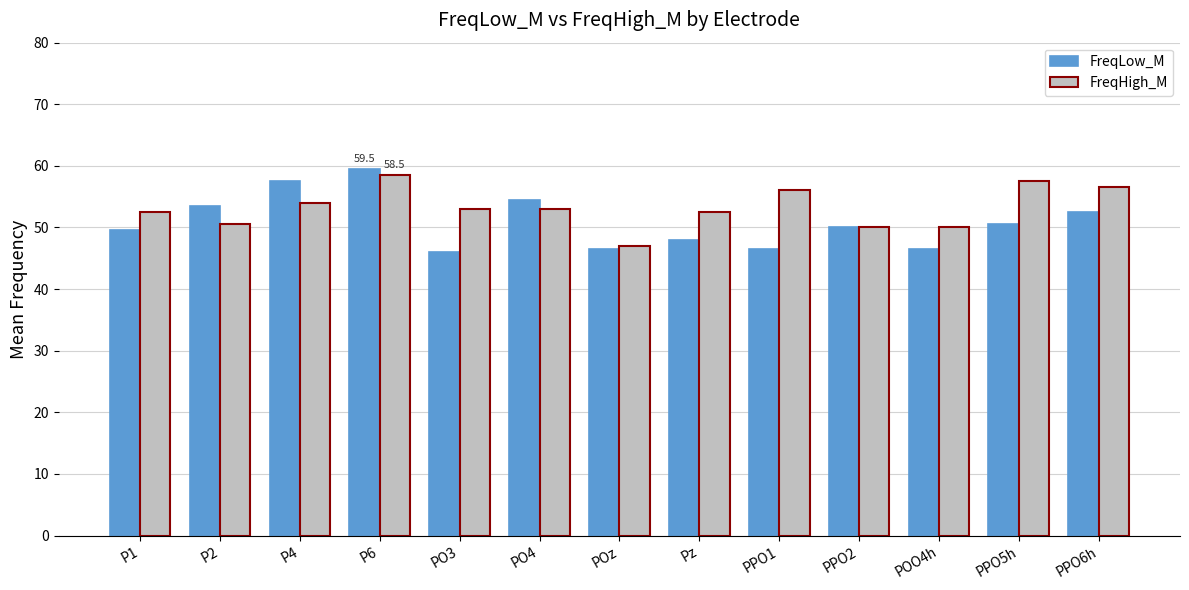

What is the label of the 5th bar from the right?

PPO1